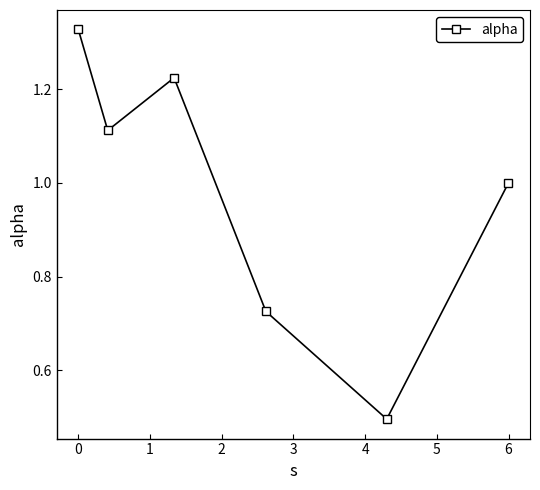

How many points are higher than both their immediate neighbors (excluding endpoints)?

1